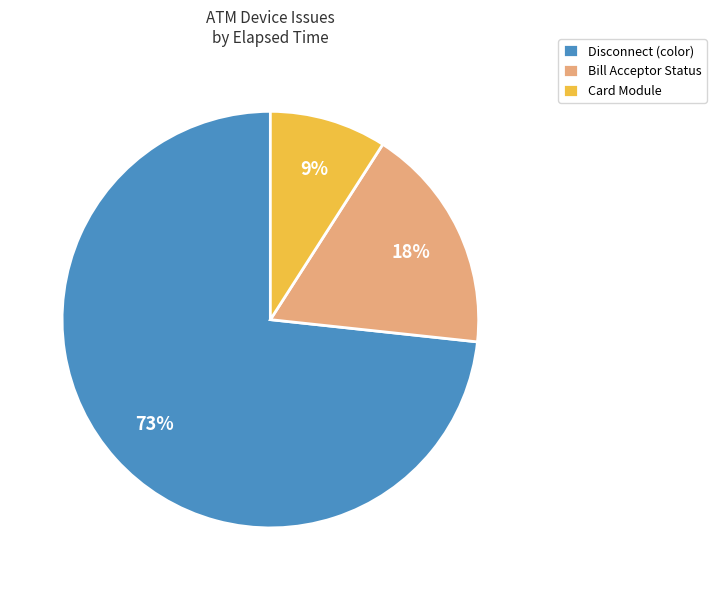

Which has a higher value, Bill Acceptor Status or Disconnect (color)?

Disconnect (color)